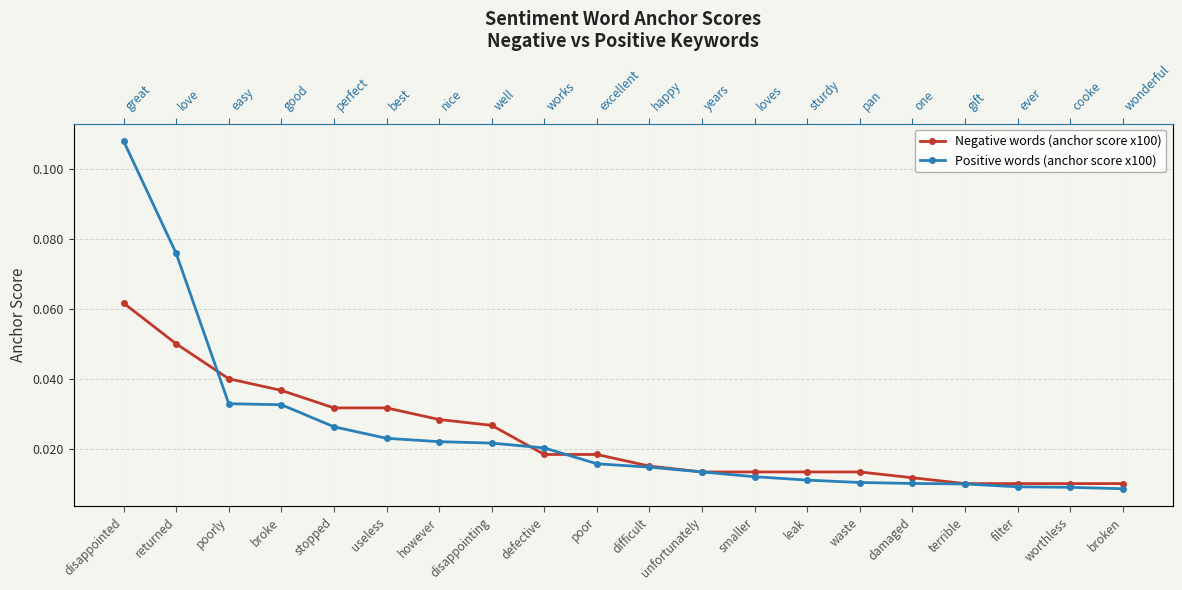

Reading right to left, transcribe all the data shown in this chart.

Negative words (anchor score x100): 0.0	0.0	0.0	0.0	0.0	0.0	0.0	0.0	0.0	0.0	0.0	0.0	0.0	0.0	0.0	0.0	0.0	0.0	0.0	0.1
Positive words (anchor score x100): 0.0	0.0	0.0	0.0	0.0	0.0	0.0	0.0	0.0	0.0	0.0	0.0	0.0	0.0	0.0	0.0	0.0	0.0	0.1	0.1